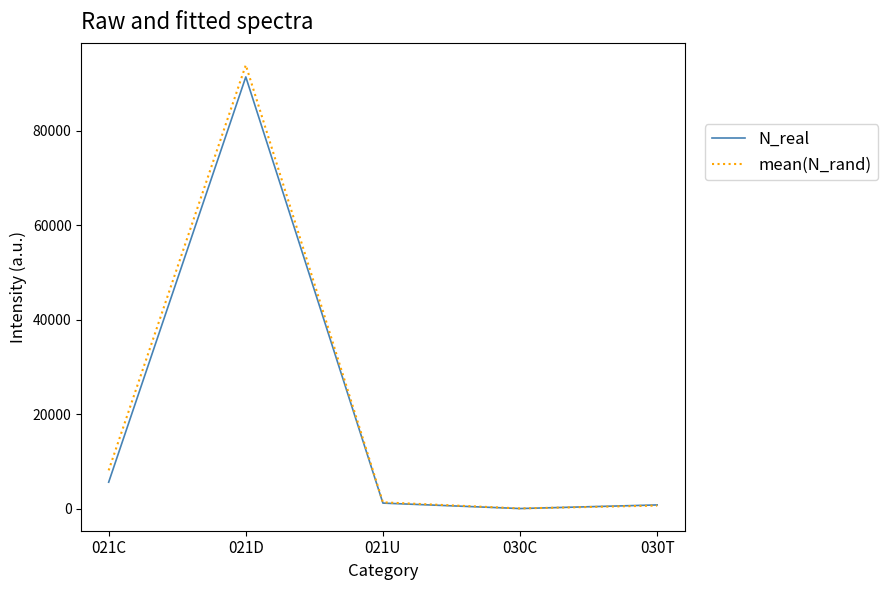

What is the highest value of the mean(N_rand) series?

93882.4